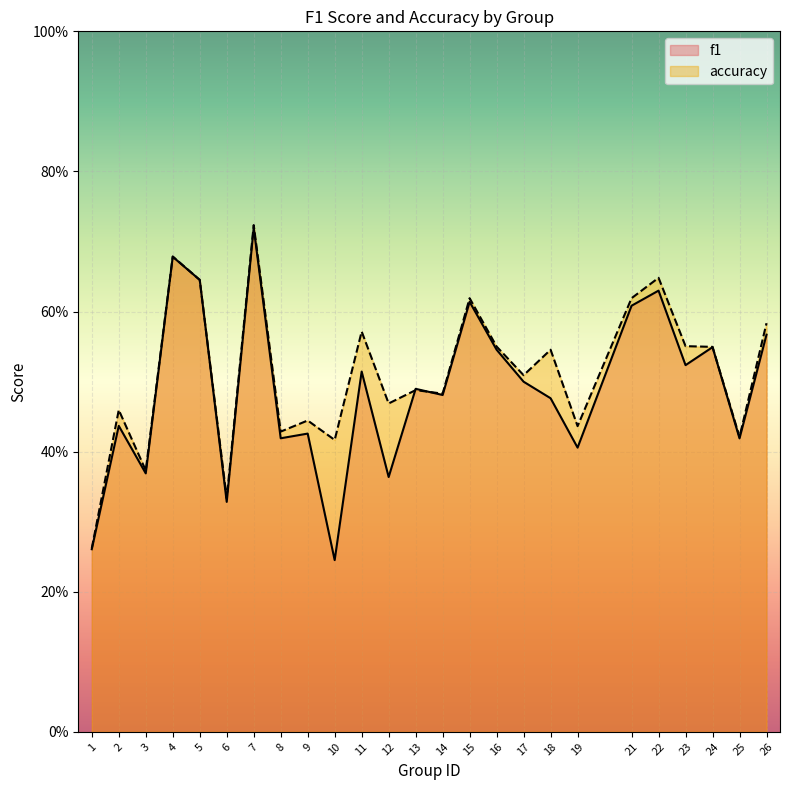

What is the maximum value for accuracy?

0.7